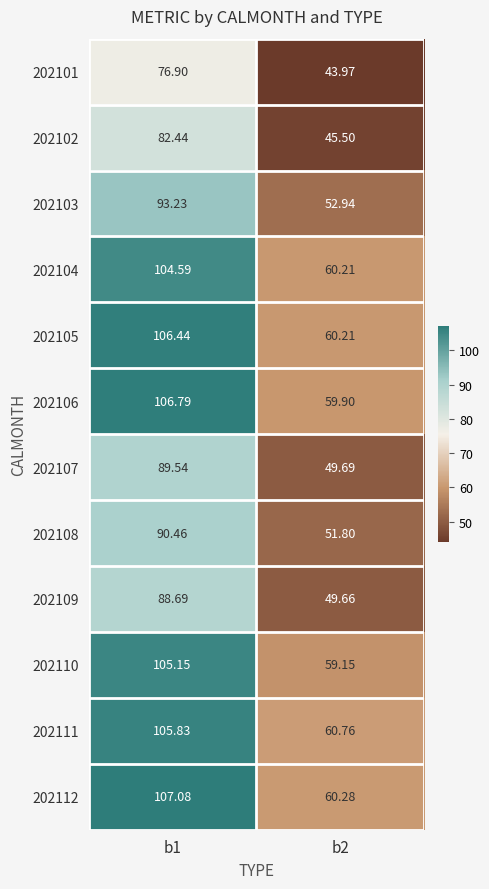

Which series has the largest total across all categories?

202112